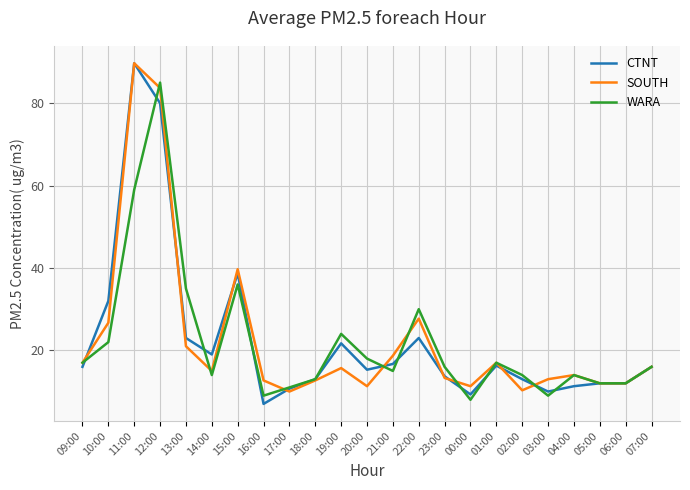

What is the difference between the highest and lowest values at 15:00?

3.7